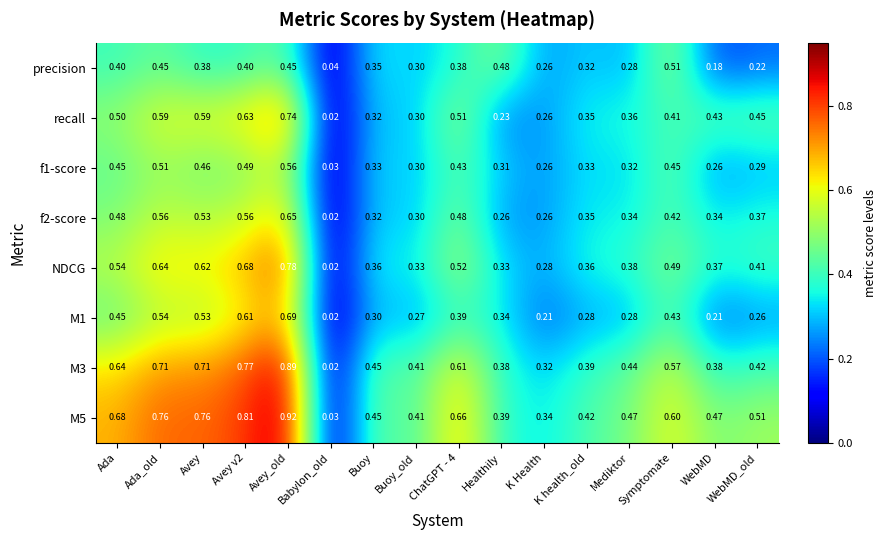

What is the spread (max minus min) of values at ChatGPT - 4?

0.3